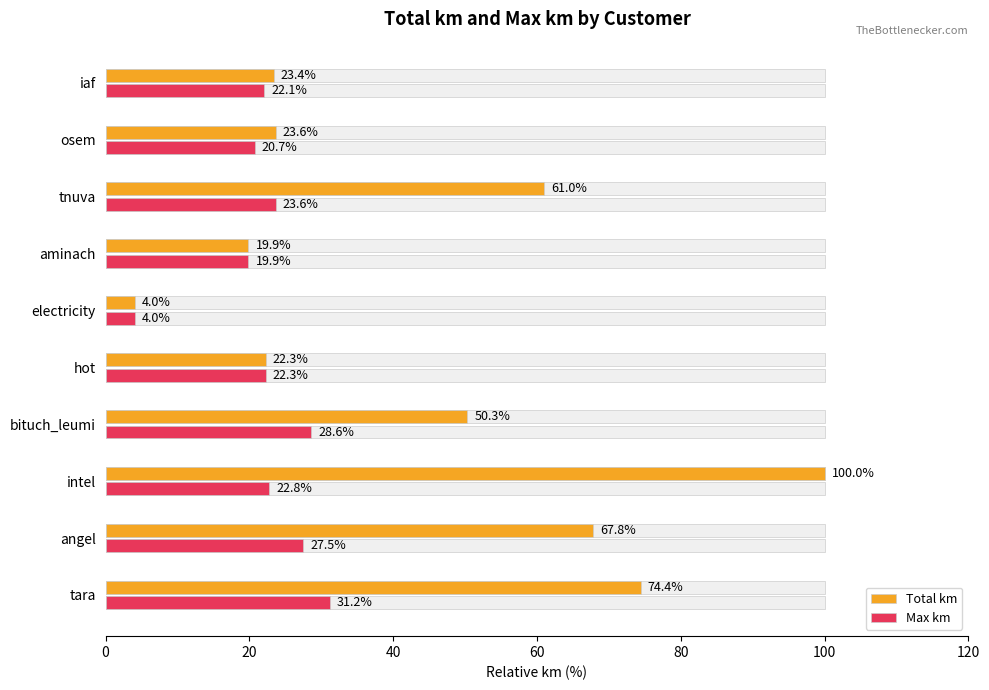

How many groups of bars are there?

10